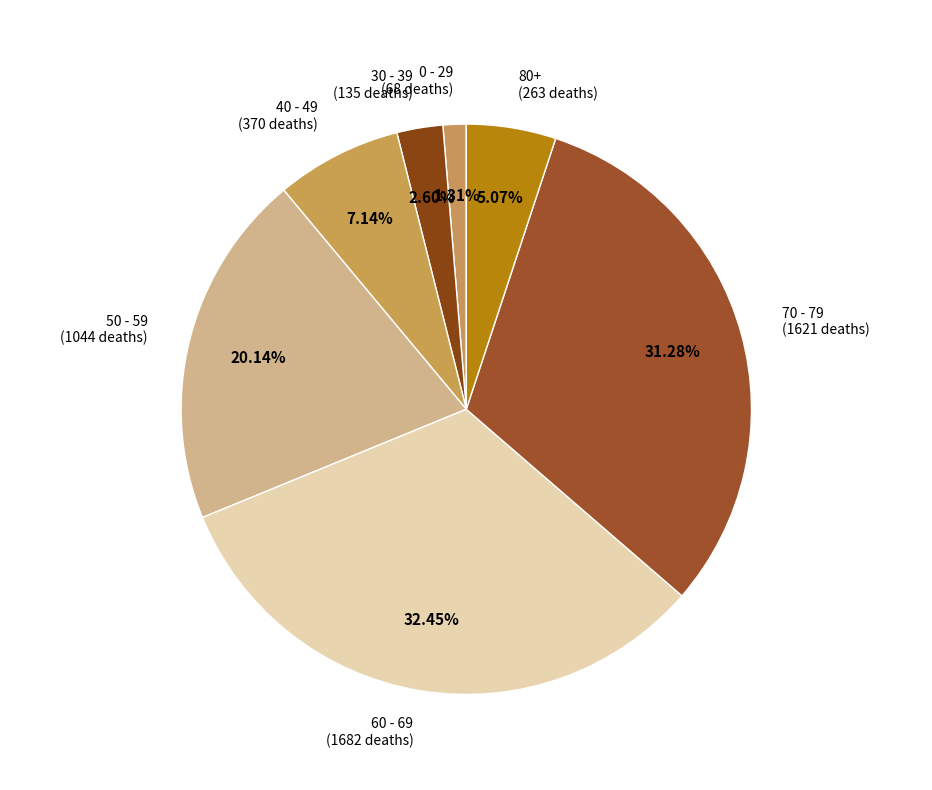

To the nearest percent, what is the difference between the largest and smallest slice percentages?

31%